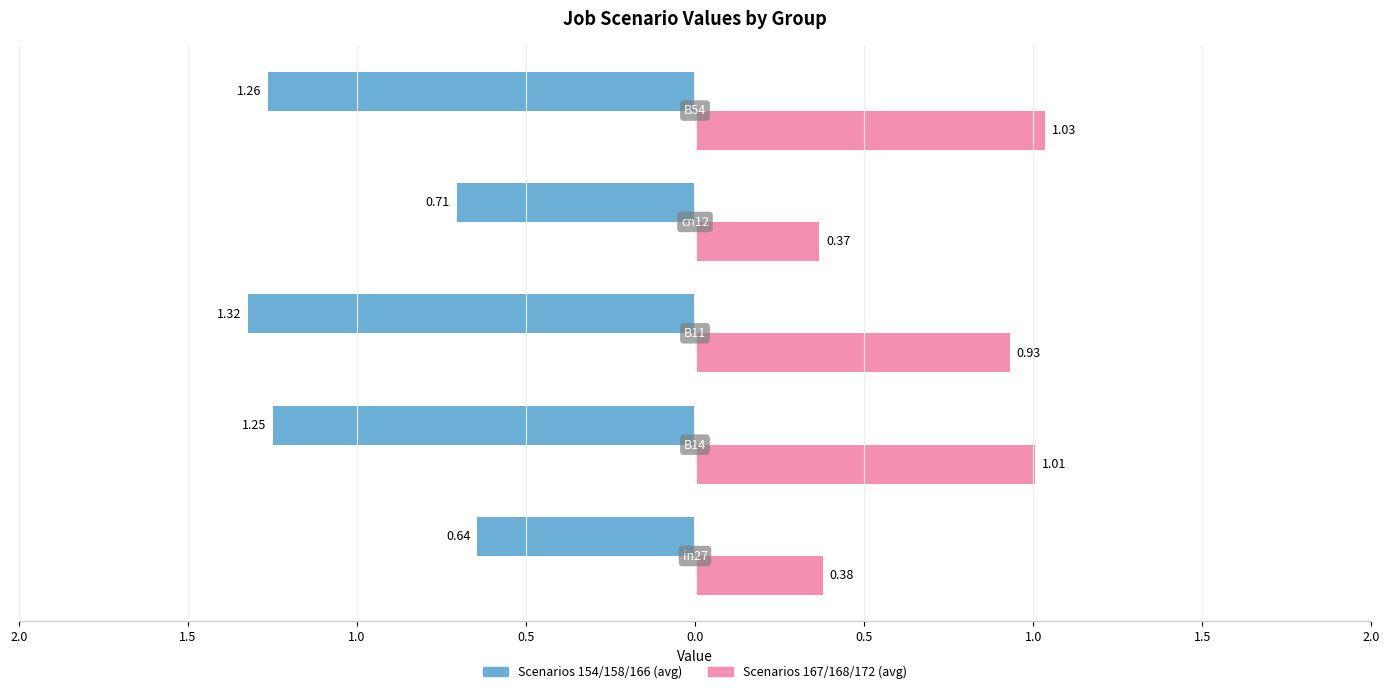

What is the difference between the job91_scenario0_168 values at B54 and in27?

0.7